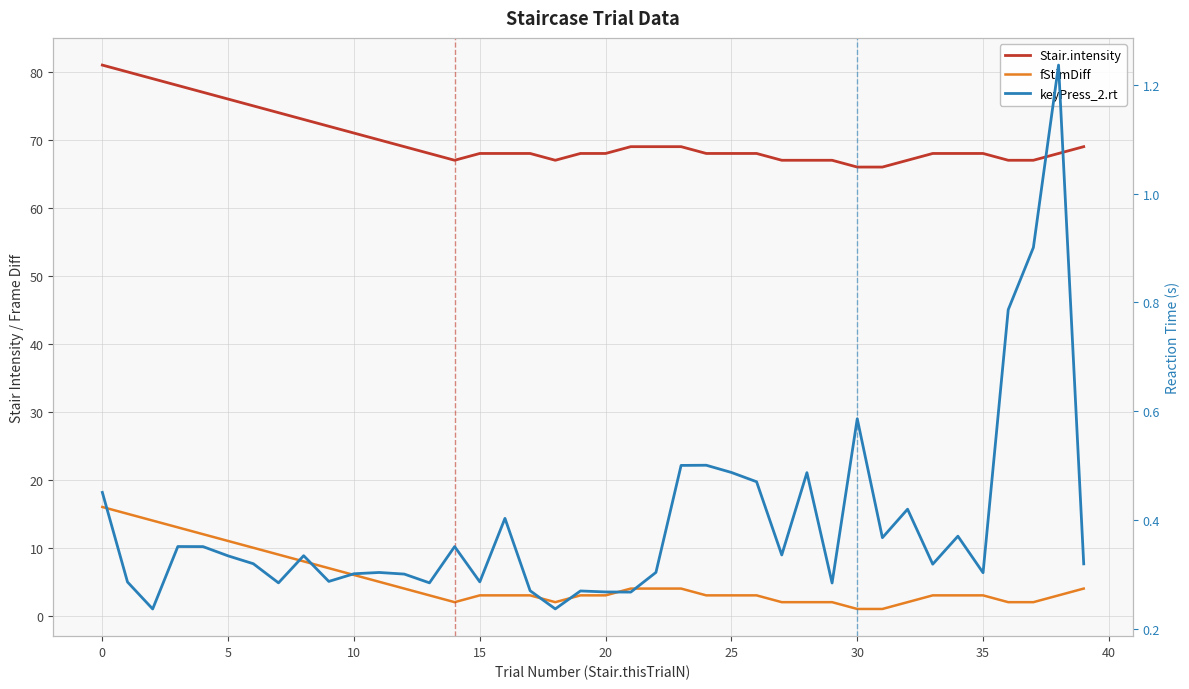

True or false: Stair.intensity and keyPress_2.rt intersect in this chart.

False